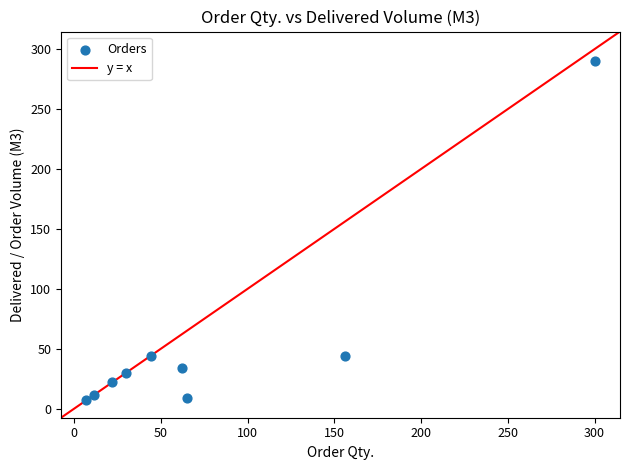

What is the range of Y values (max minus min)?

283.0